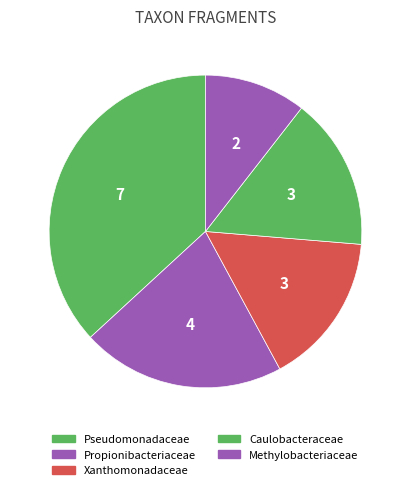

To the nearest percent, what is the difference between the largest and smallest slice percentages?

26%